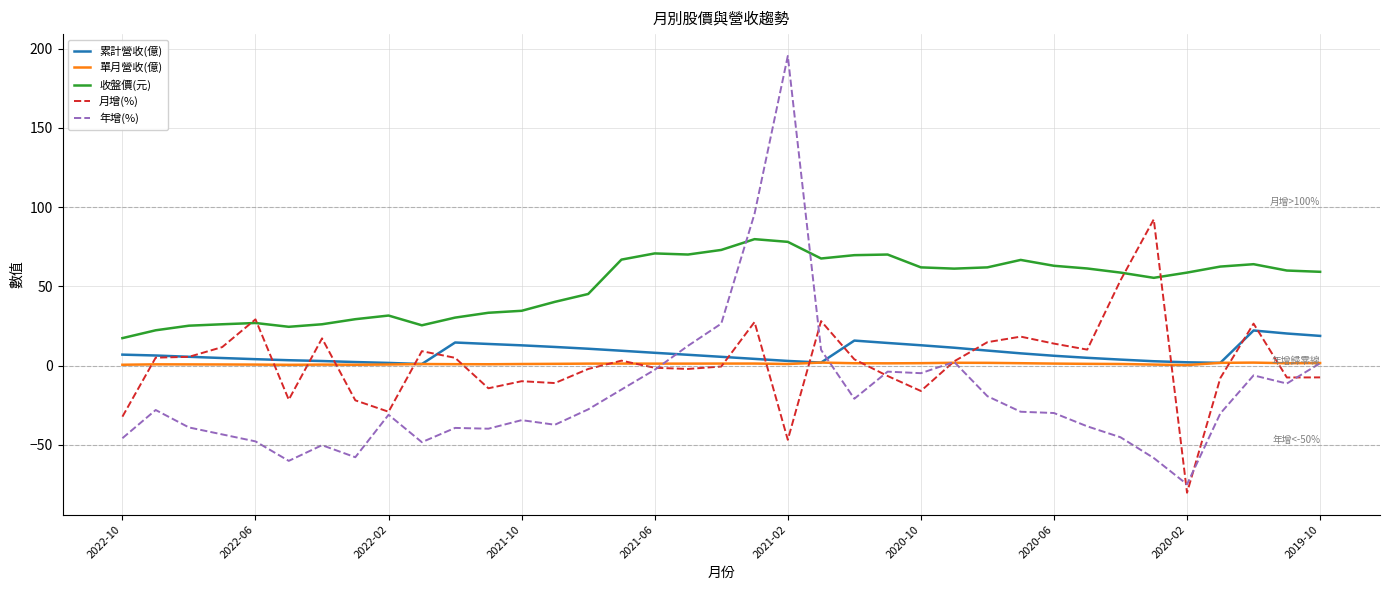

What is the maximum value shown in the chart?

195.4